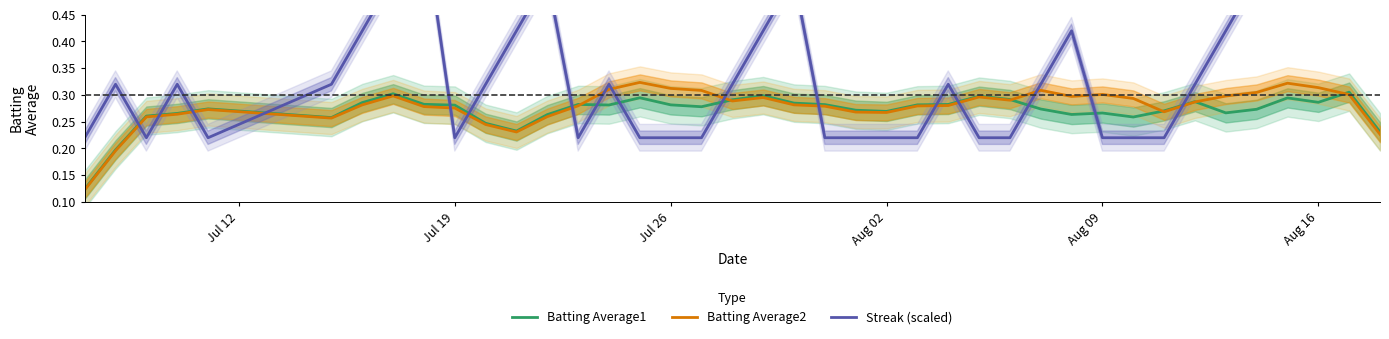

What is the difference between the second highest and second lowest values in the Batting Average2 series?

0.1